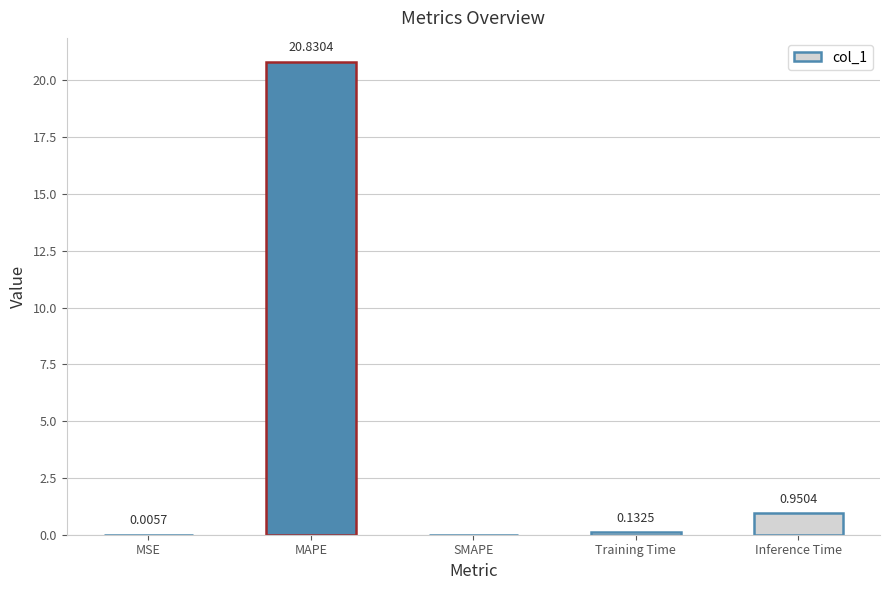

What is the sum of the values at MAPE and Inference Time?

21.8